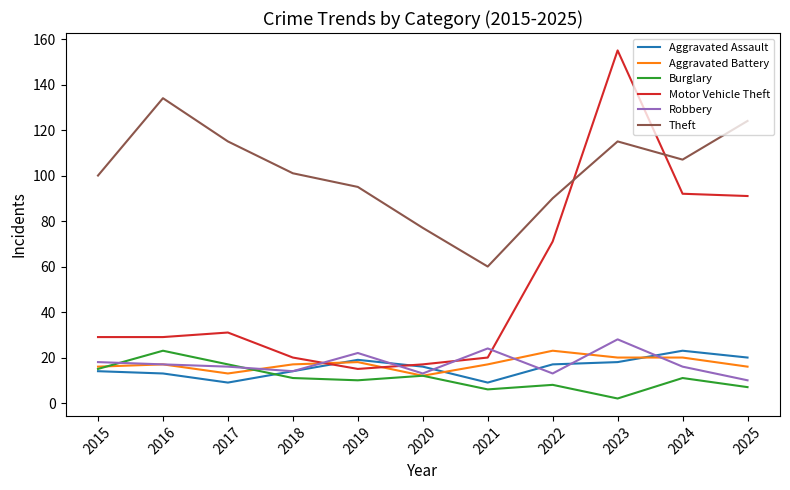

Which series has the largest total across all categories?

Theft